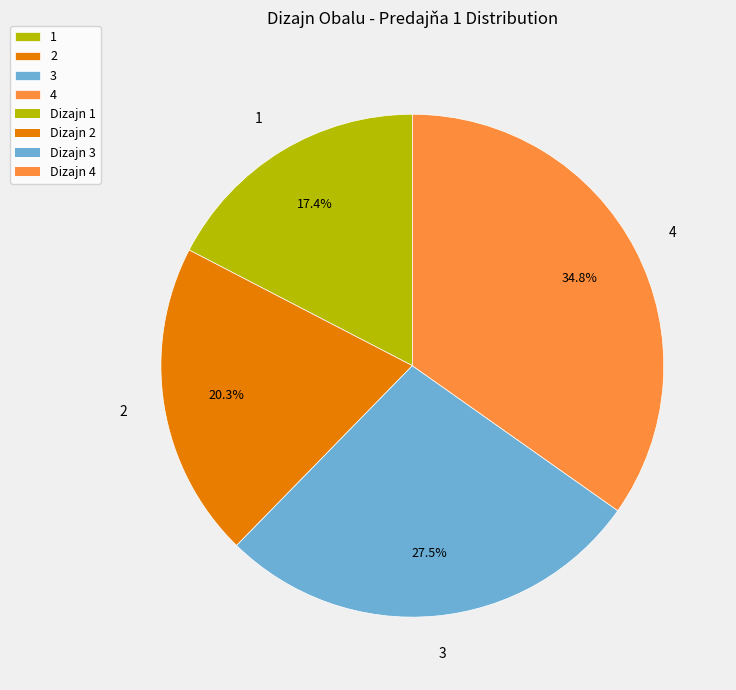

To the nearest percent, what is the combined percentage of 3 and 4?

62%